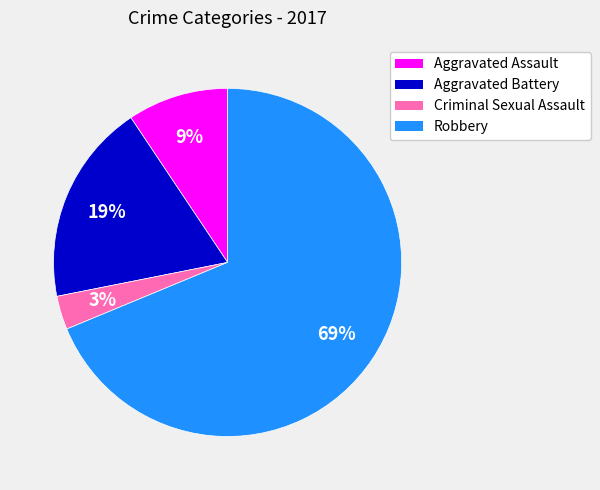

Is the sum of Aggravated Battery and Robbery greater than half?

Yes